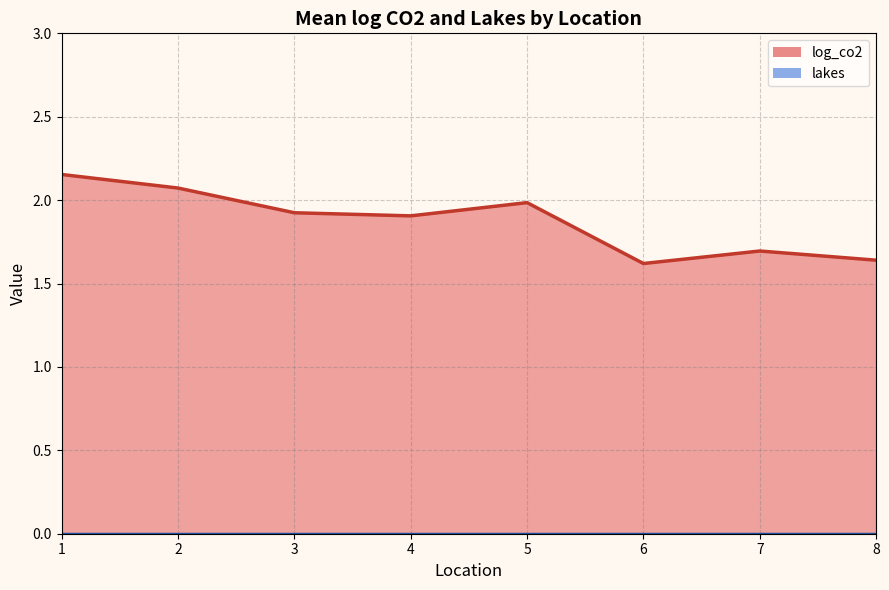

At how many categories does at least one series exceed 1?

8